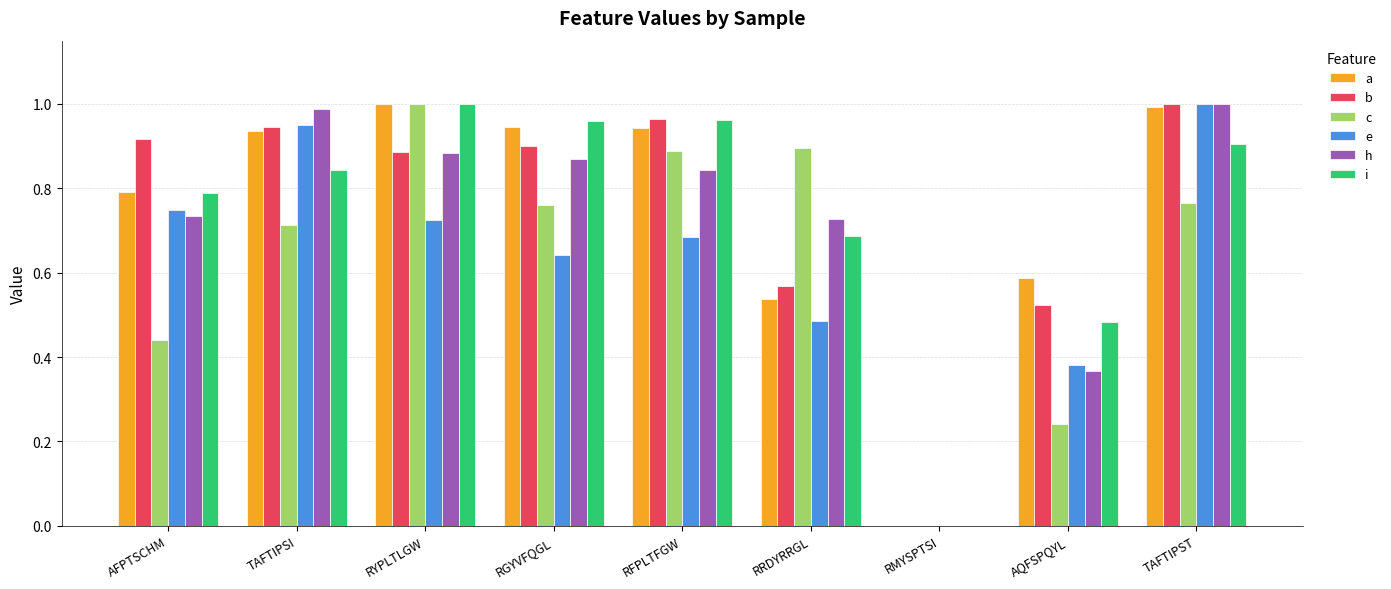

Count the number of categories in the chart.

9